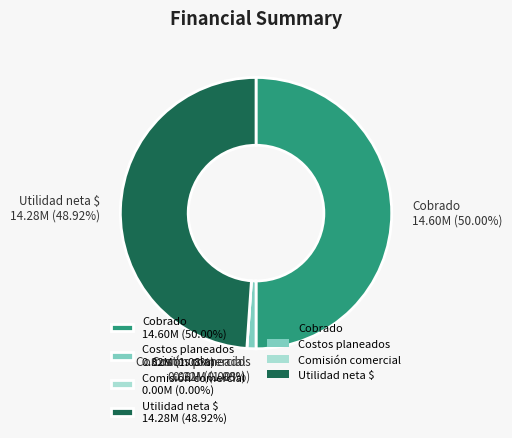

Rank the categories by value from highest to lowest.

Cobrado, Utilidad neta $, Costos planeados, Comisión comercial